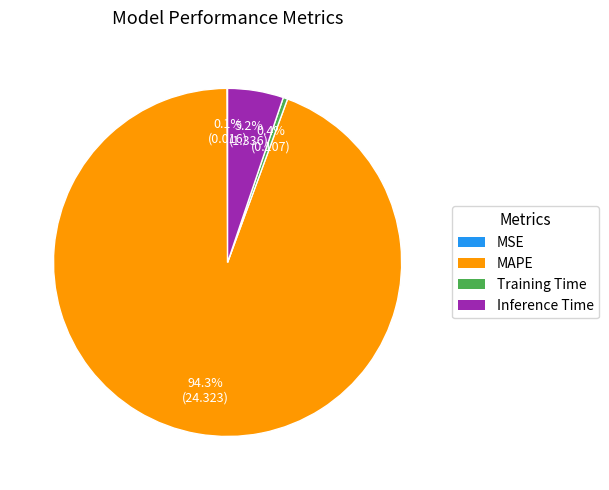

Which category has the biggest portion of the pie?

MAPE